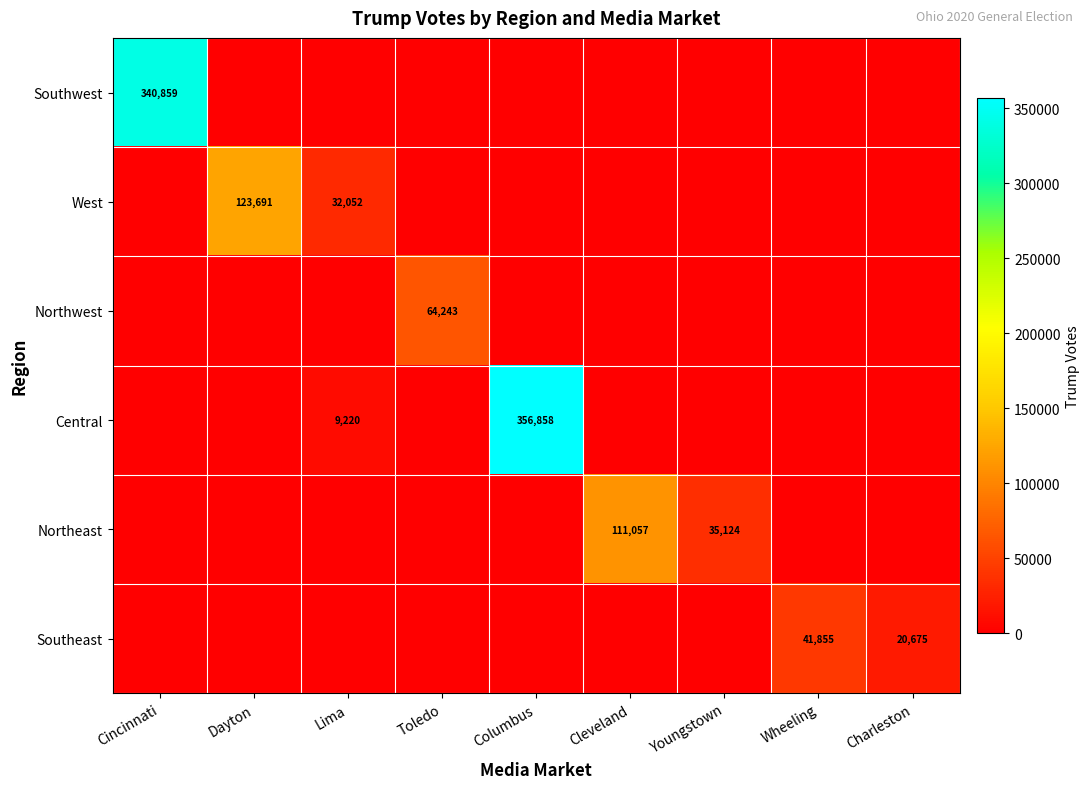

Count the number of categories in the chart.

9